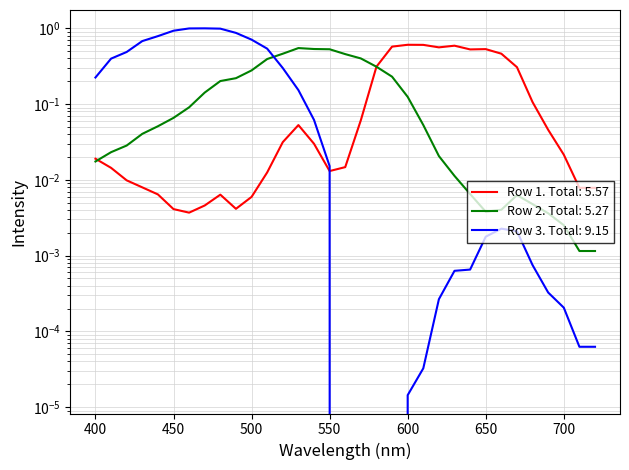

How many intersections are there between Row 2 and Row 1?

2